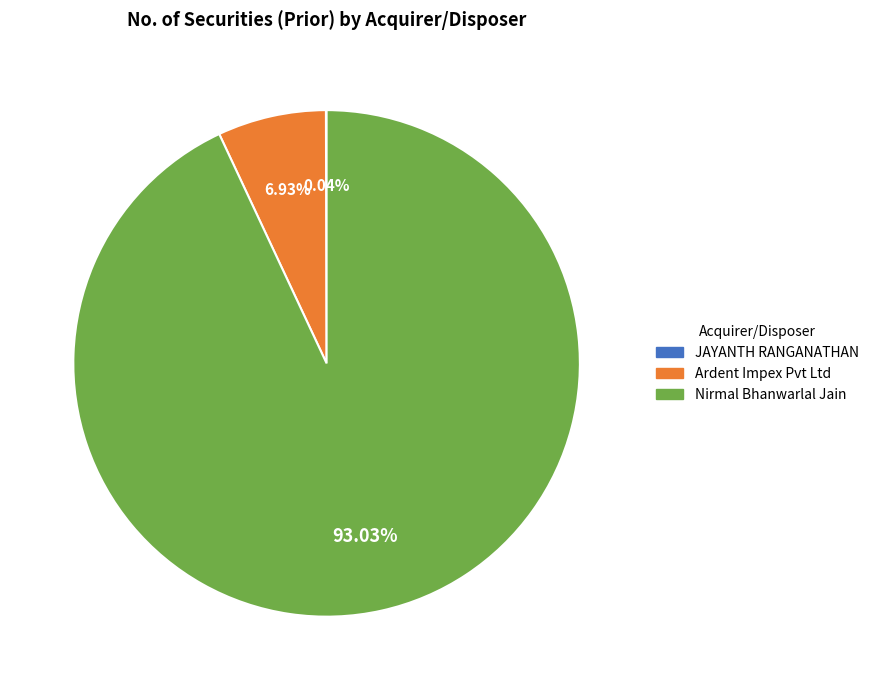

Which slice is the largest?

Nirmal Bhanwarlal Jain